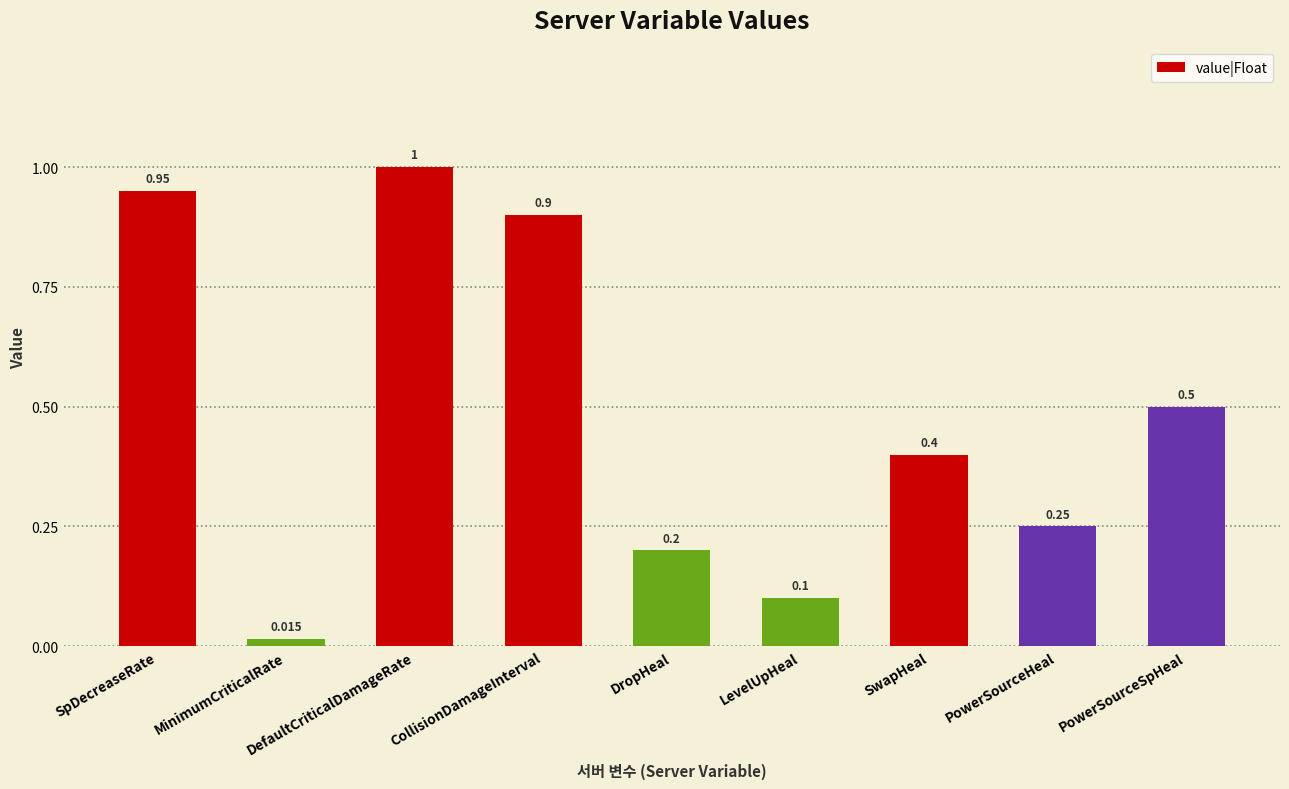

How many data points does each series have?

9